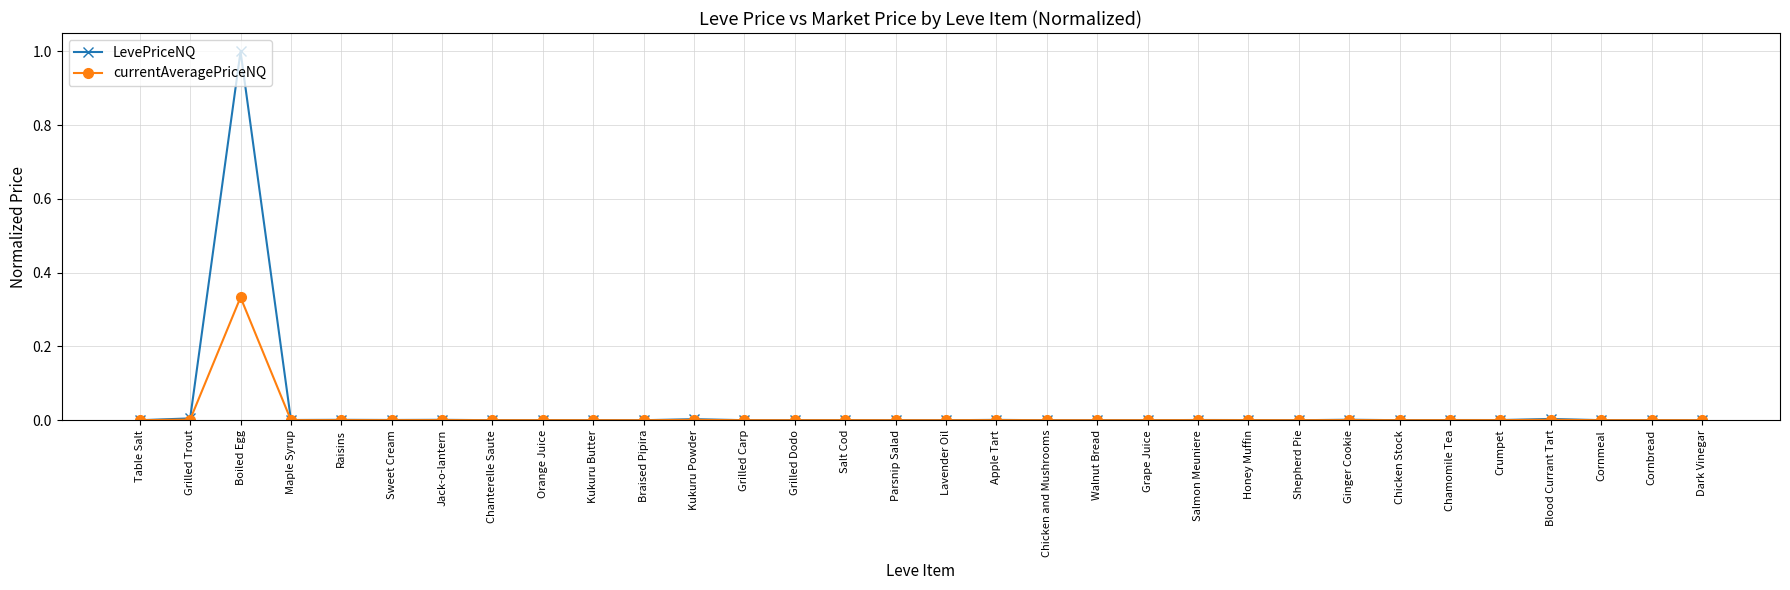

What is the difference between the maximum and minimum values in the LevePriceNQ series?

1.0